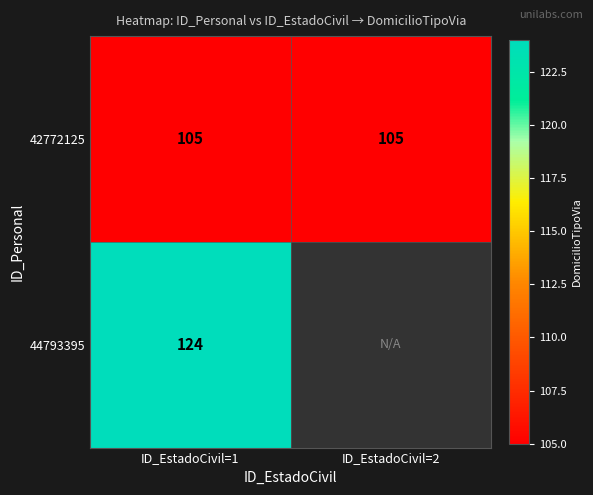

What is the sum of the 42772125 values at ID_EstadoCivil=1 and ID_EstadoCivil=2?

210